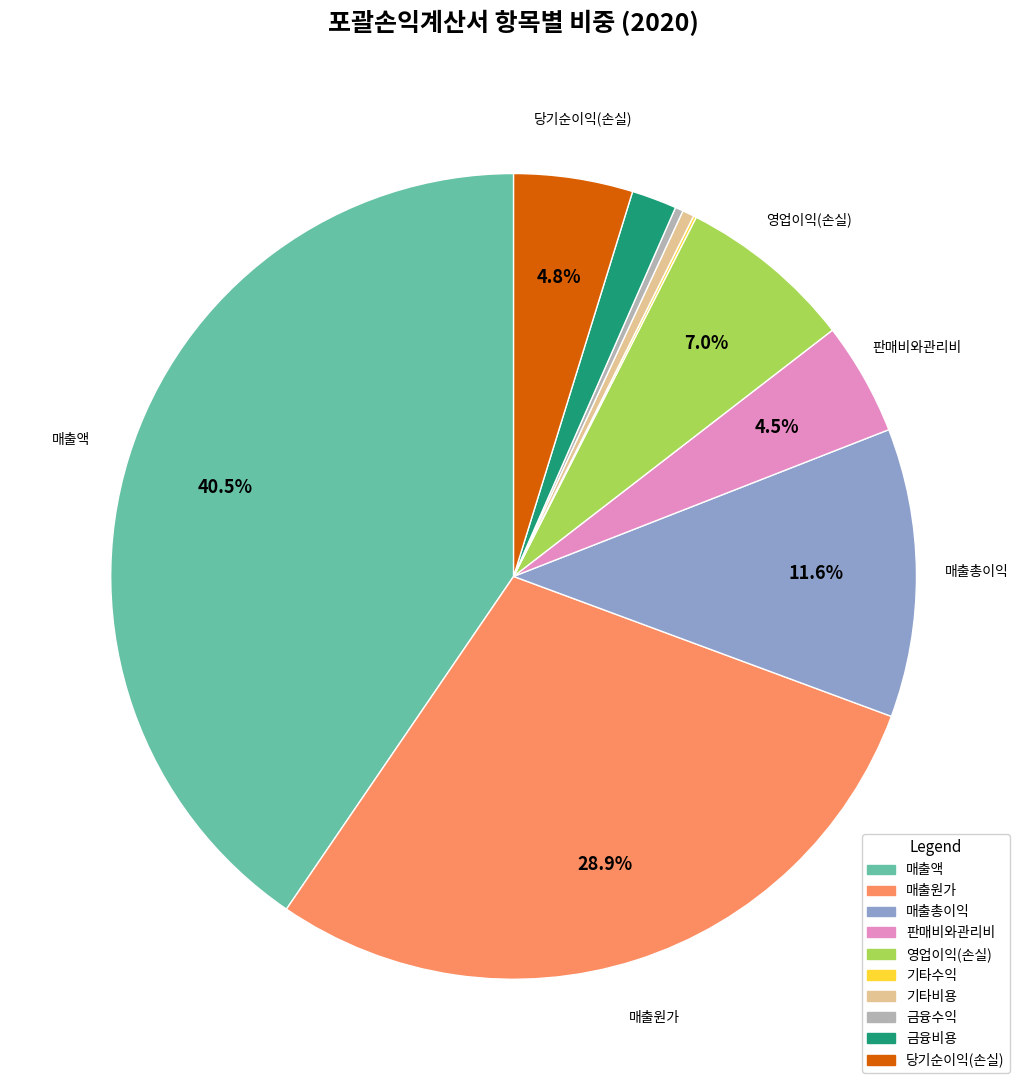

Does 매출원가 account for over 50% of the chart?

No